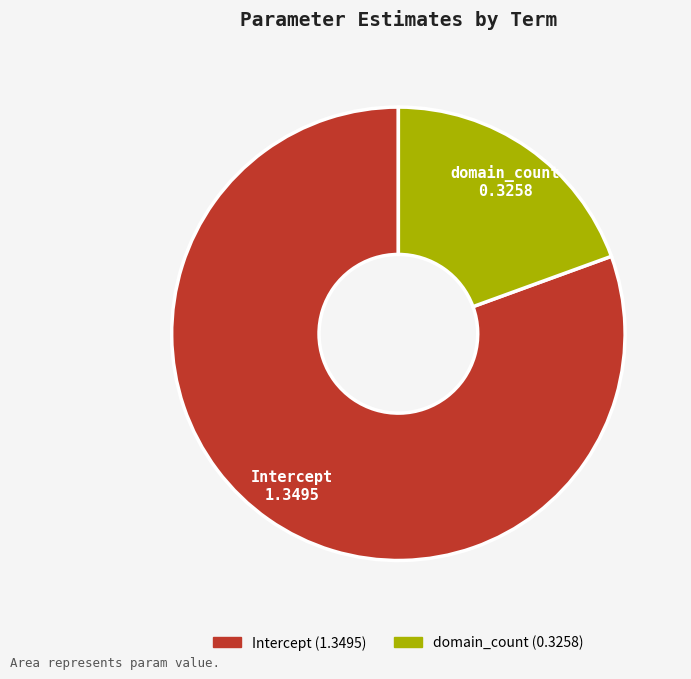

Is it true that domain_count is 13% of the pie?

False